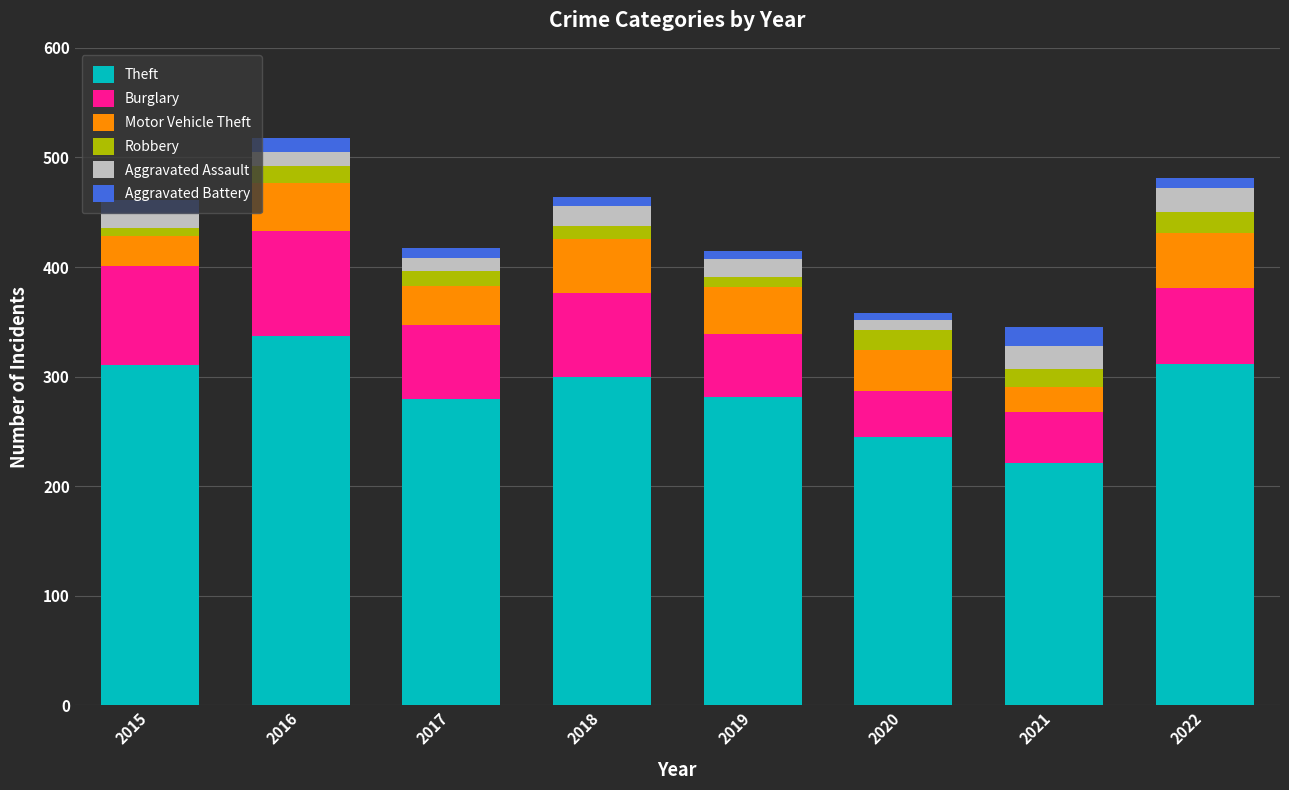

What is the sum of all Theft values?

2287